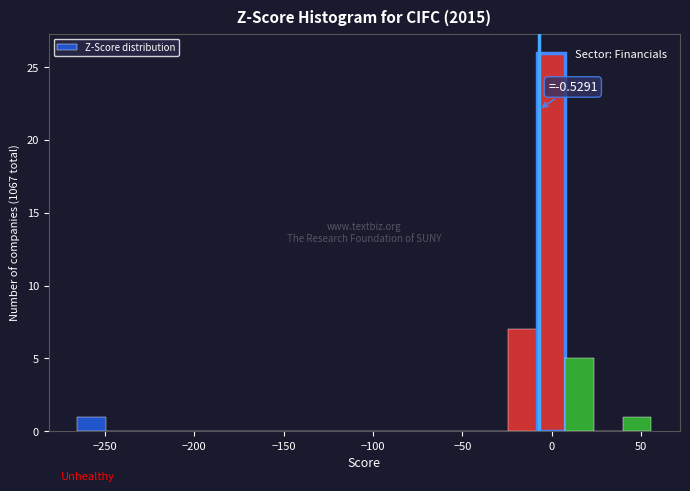

Around what value on the x-axis is the tallest bar? Give the approximate position of its centre, as read against the axis.

0